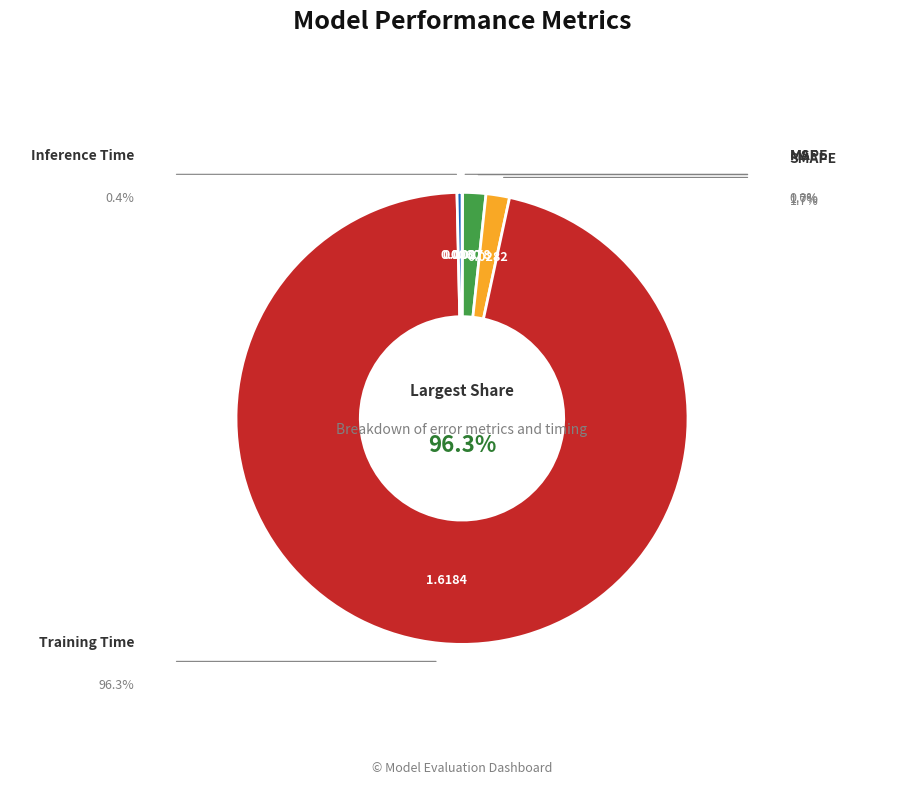

How many slices are in this pie chart?

5